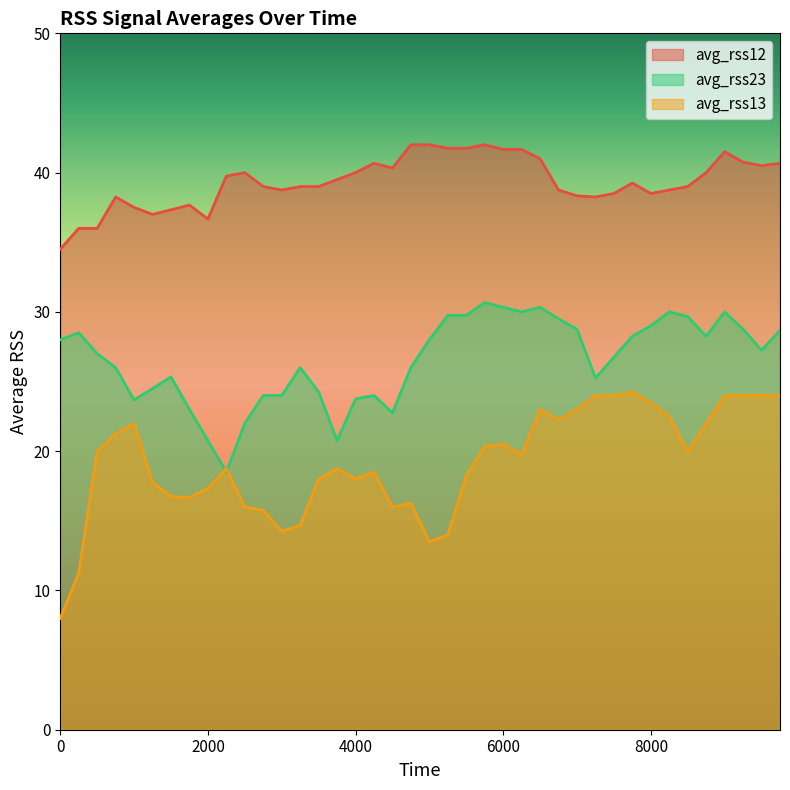

How many times do avg_rss13 and avg_rss23 cross each other?

2